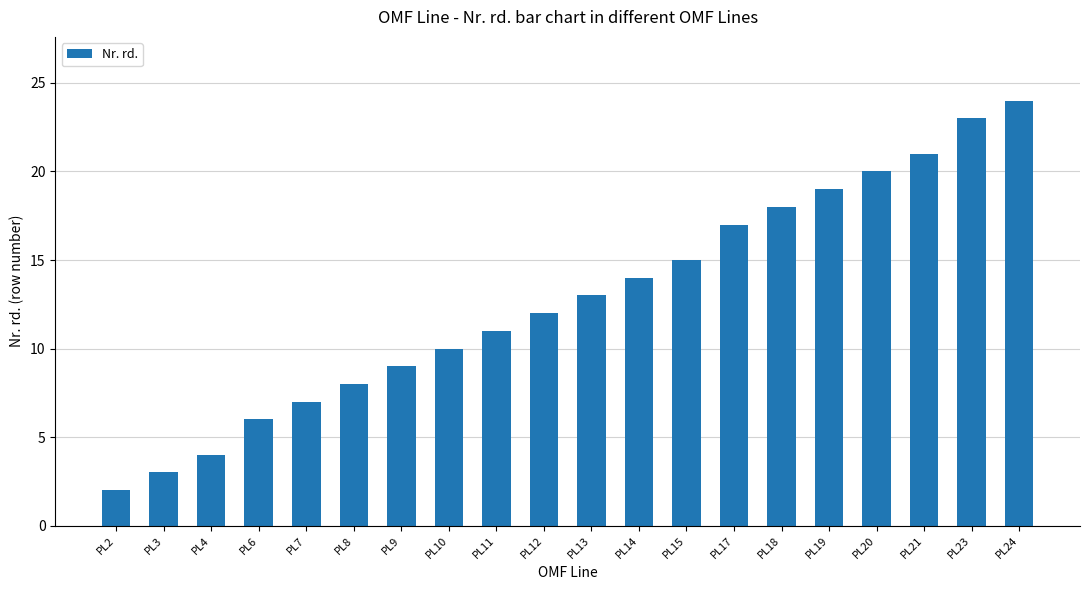

Which label corresponds to the largest value in the chart?

PL24